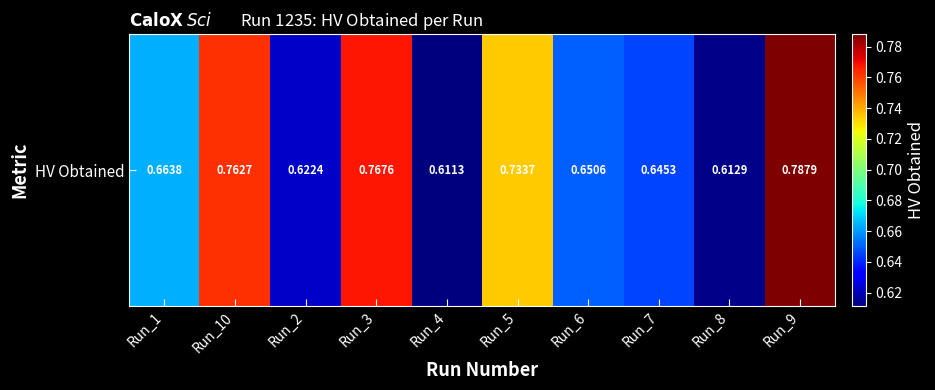

Count the number of categories in the chart.

10